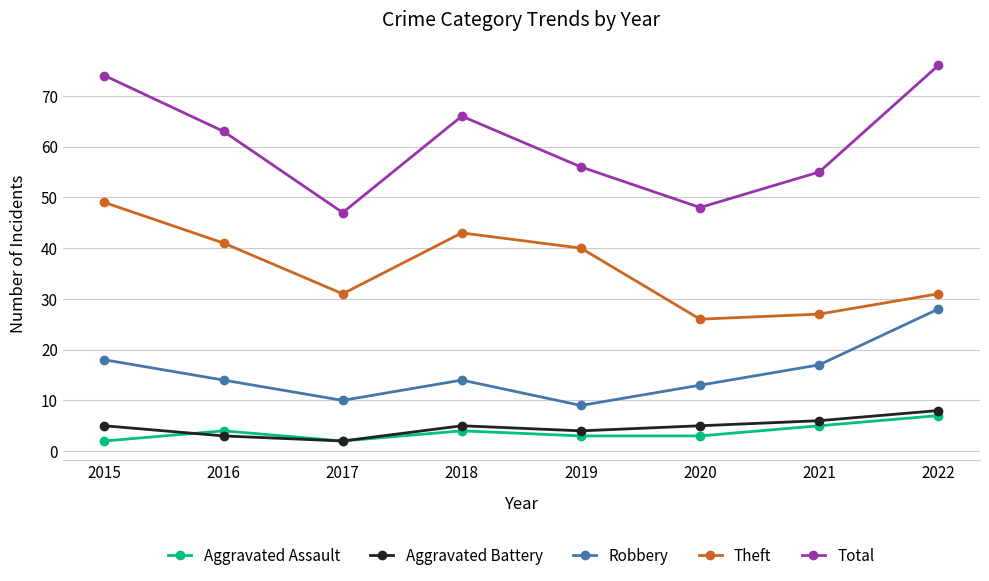

Between 2017 and 2018, which series saw the biggest shift?

Total